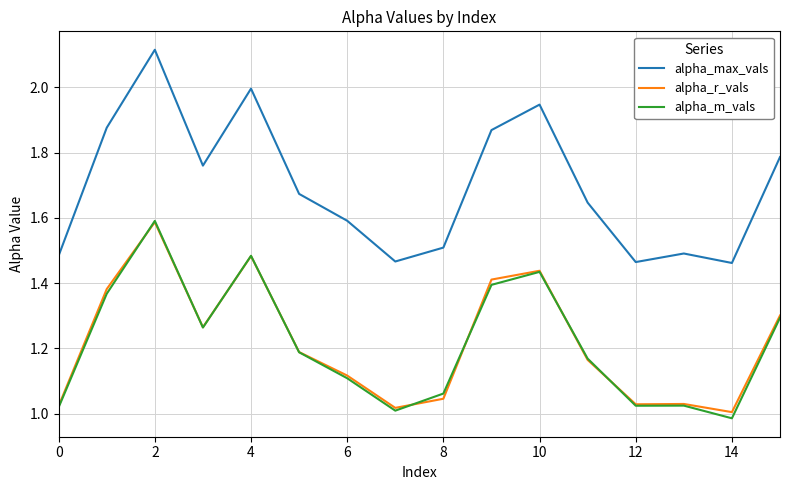

What are all the series names shown in the legend?

alpha_max_vals, alpha_r_vals, alpha_m_vals